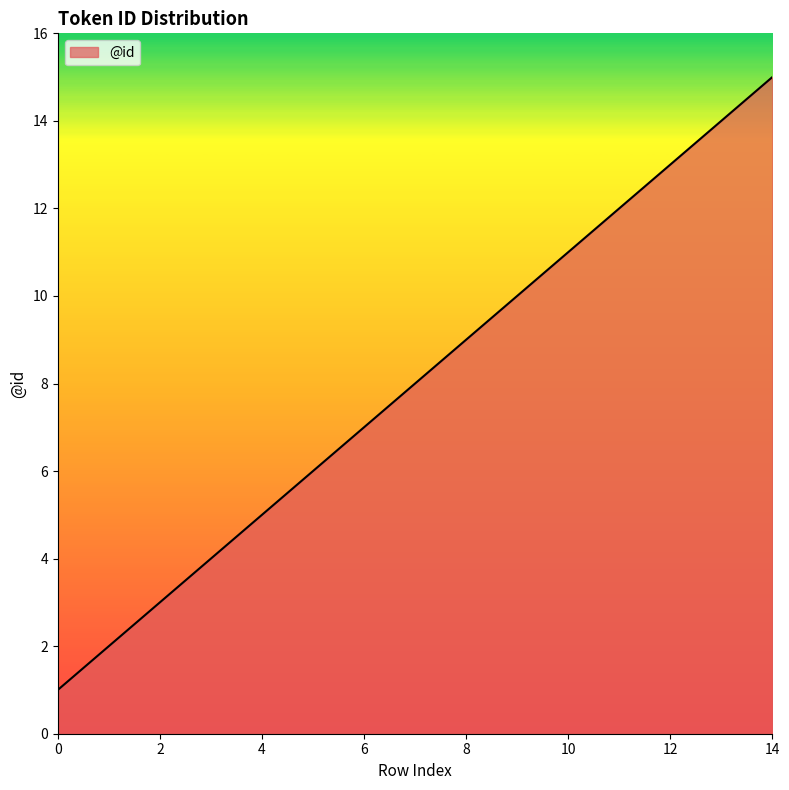

How many lines are shown in the chart?

1